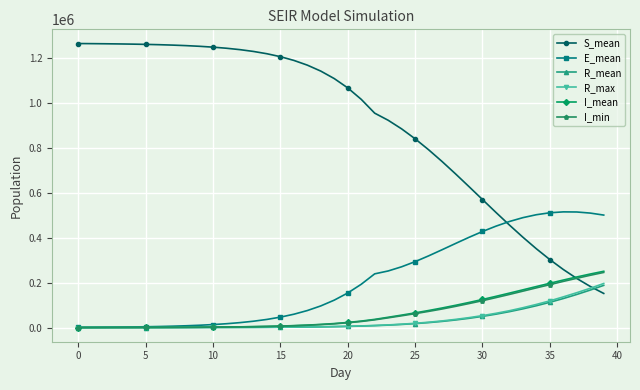

Which series has the largest total across all categories?

S_mean